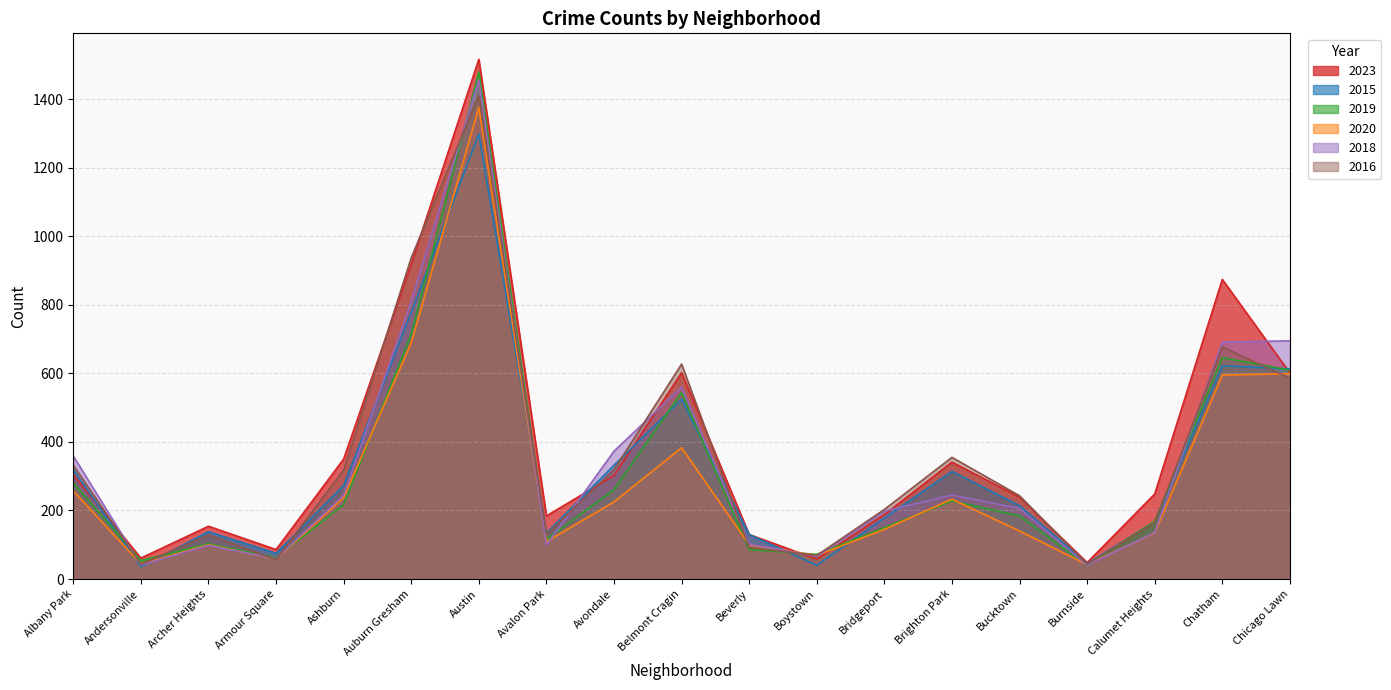

True or false: 2019 has a value of 228 at Brighton Park.

True